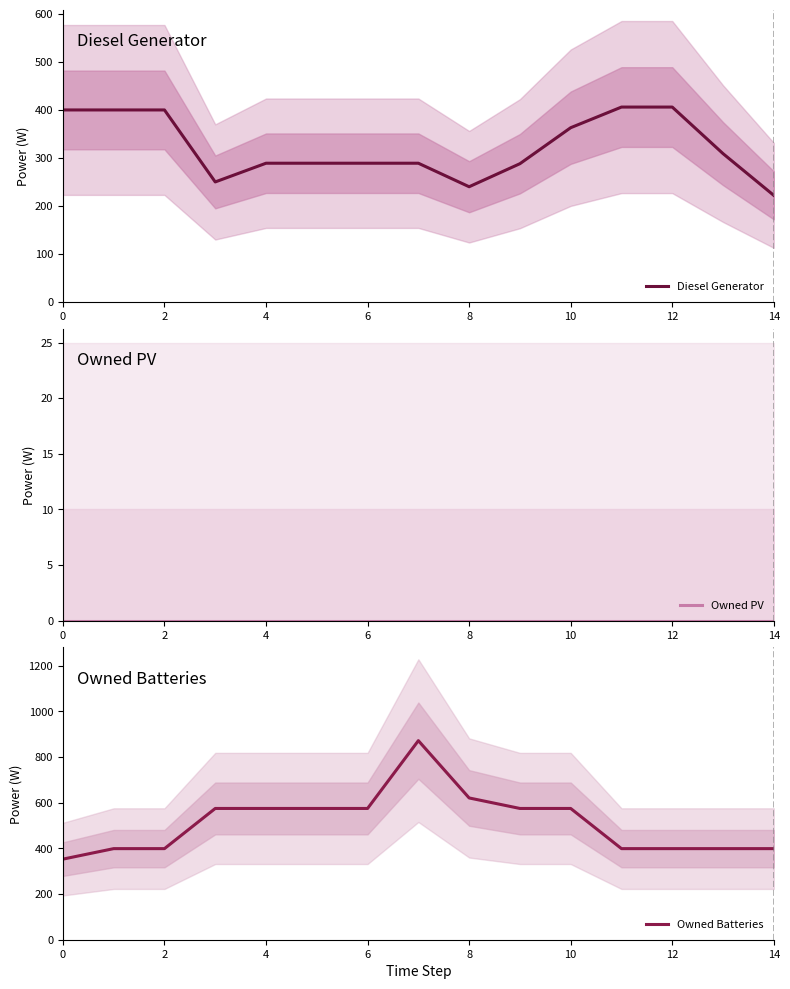

Count the number of data series in this chart.

3